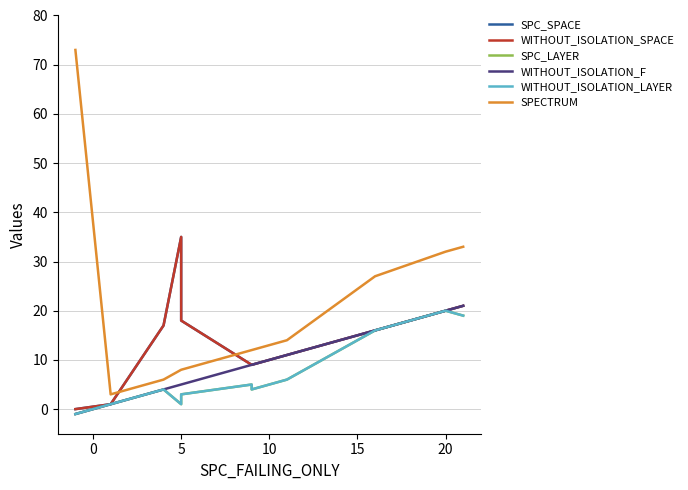

What is the value of the WITHOUT_ISOLATION_SPACE point at the 7th from the left?

9